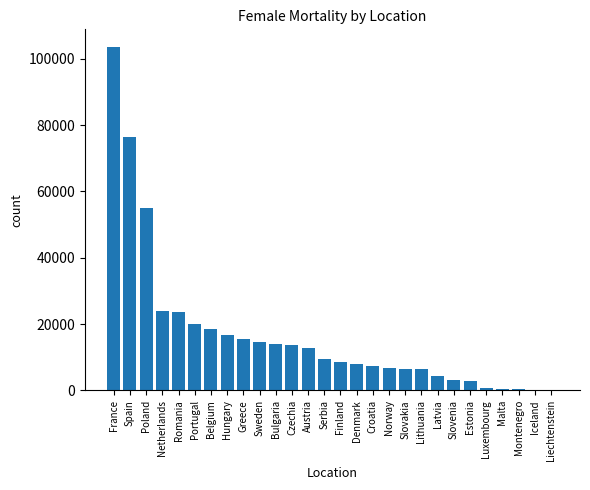

The chart shows a value of 19359.0 at Sweden. True or false?

False